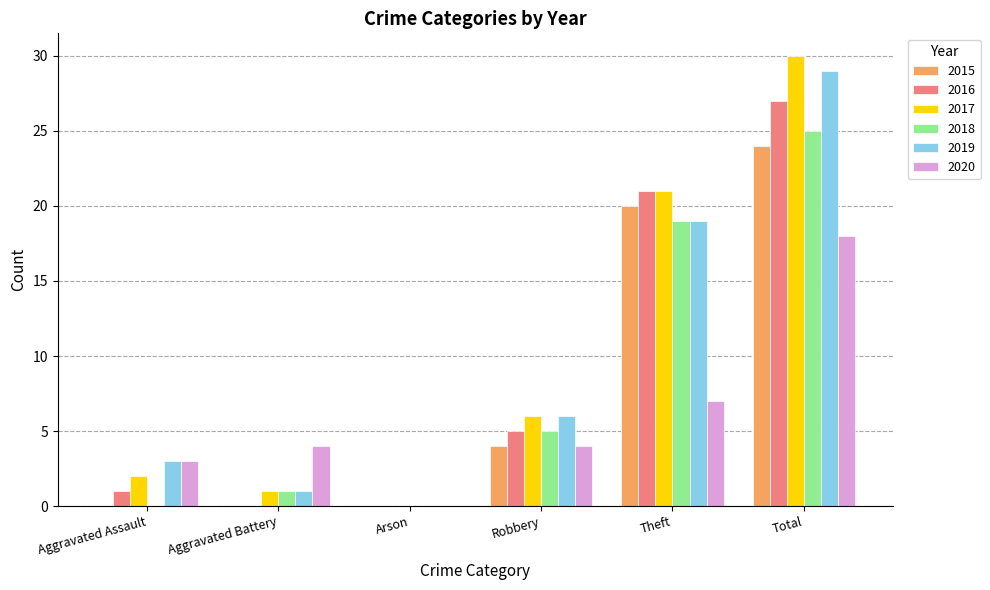

What are all the series names shown in the legend?

2015, 2016, 2017, 2018, 2019, 2020